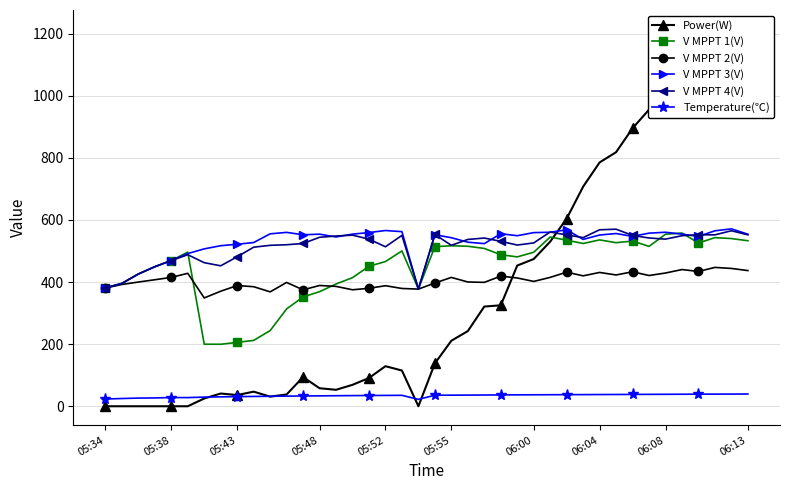

Is this an area chart (filled region under the line)?

No